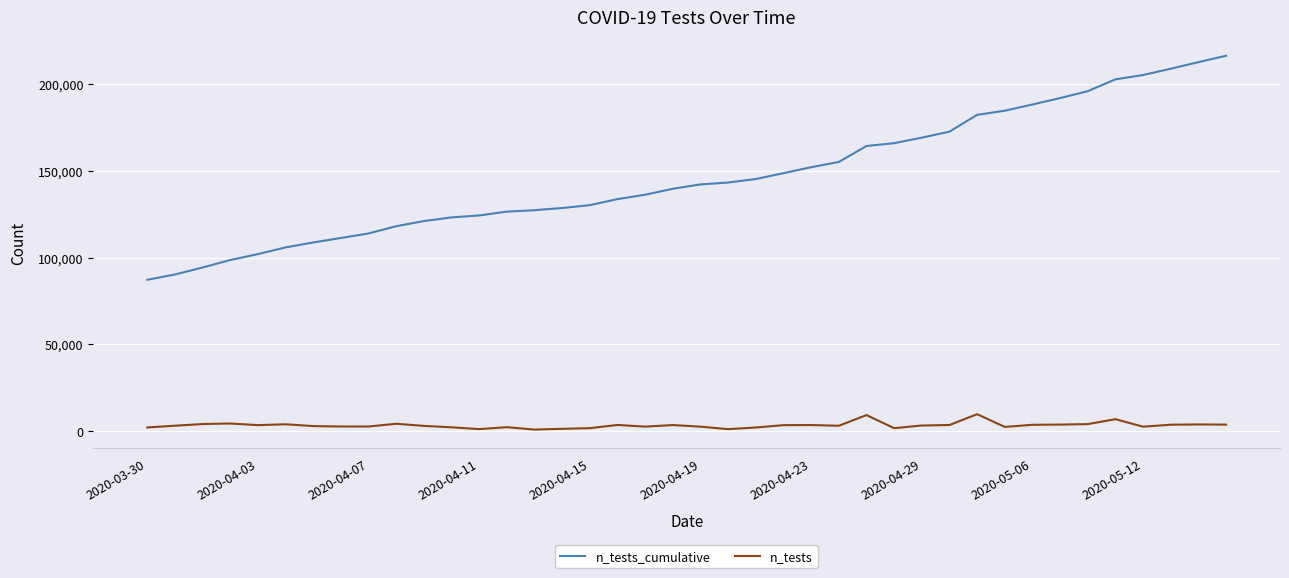

What is the minimum value for n_tests_cumulative?

87191